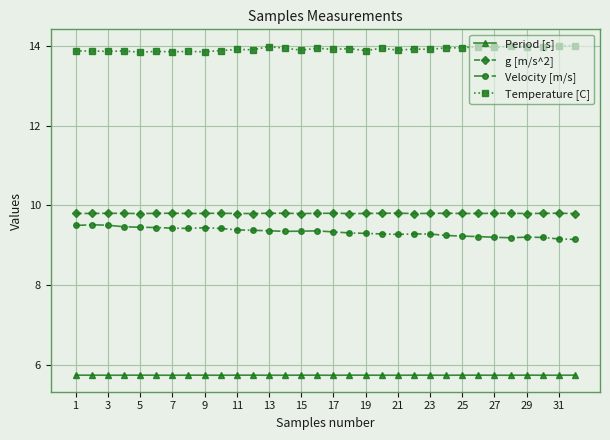

Count the number of categories in the chart.

32